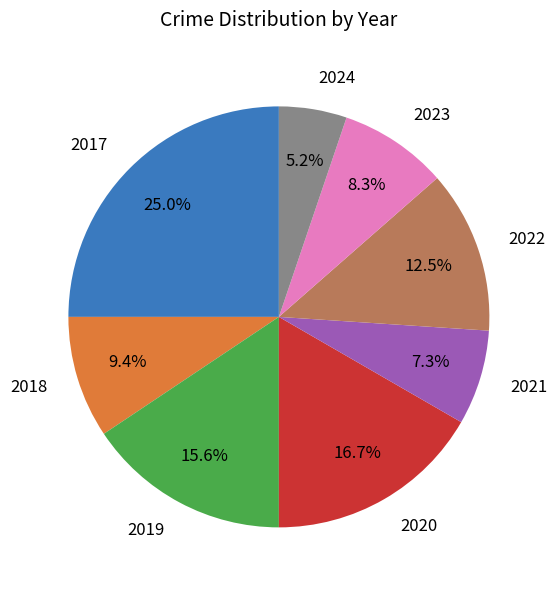

Is there any slice that represents more than half of the pie?

No